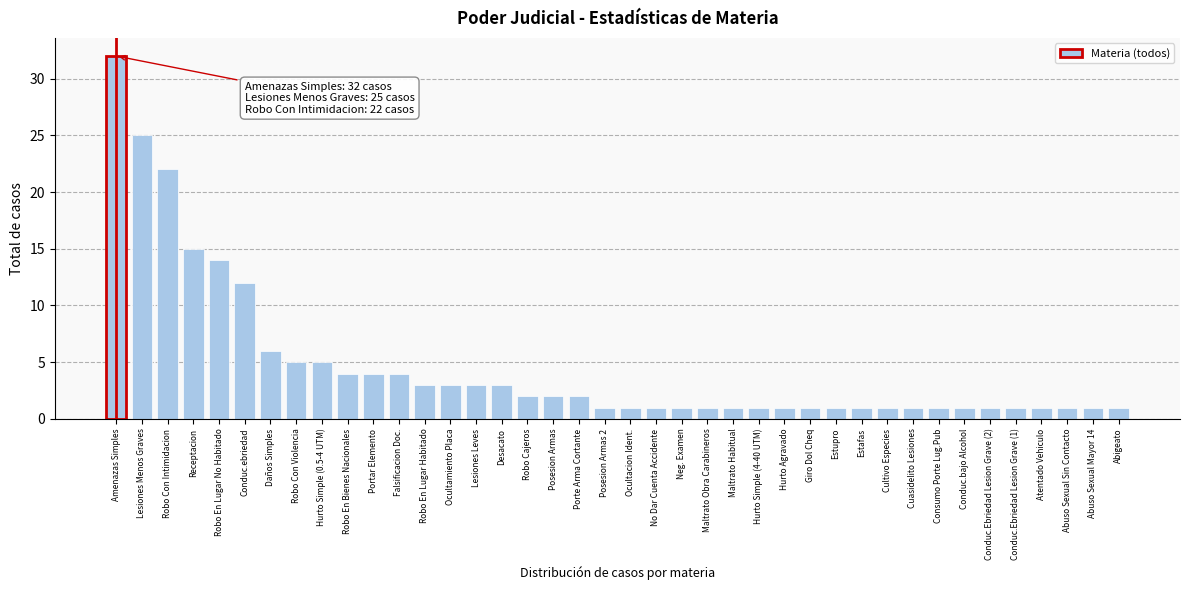

True or false: the data shows 21 at Receptacion.

False